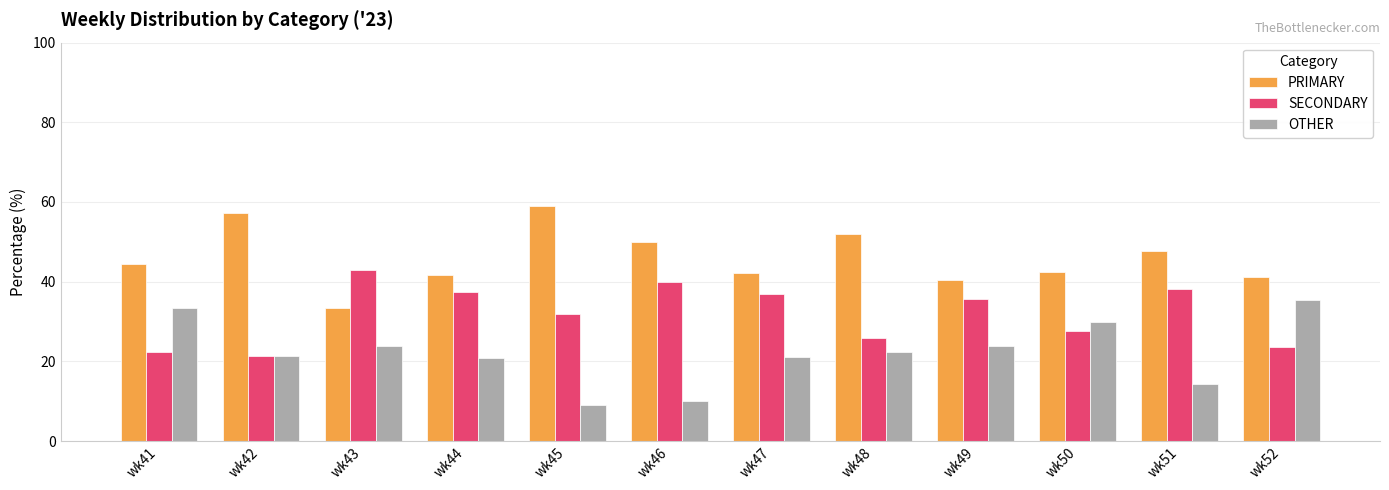

Are the bars horizontal?

No